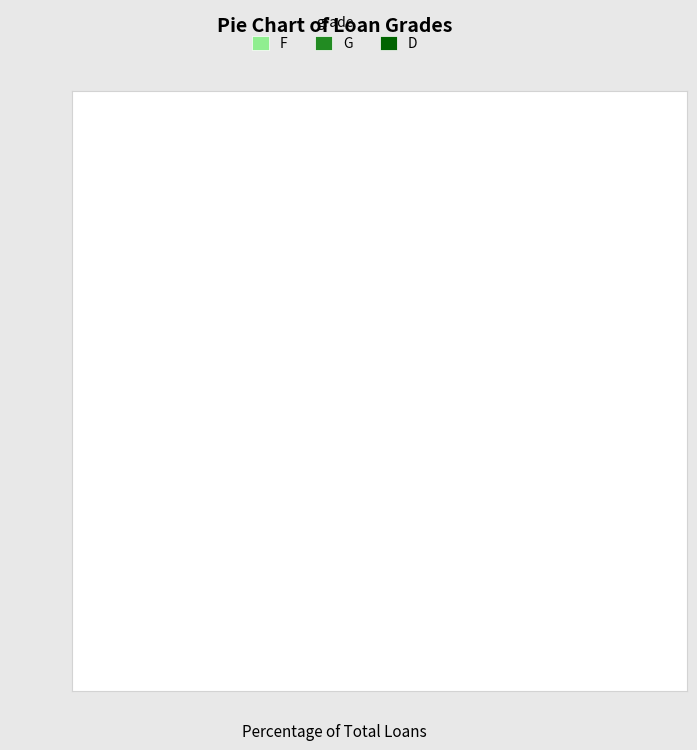

What is the smallest slice in the pie chart?

D